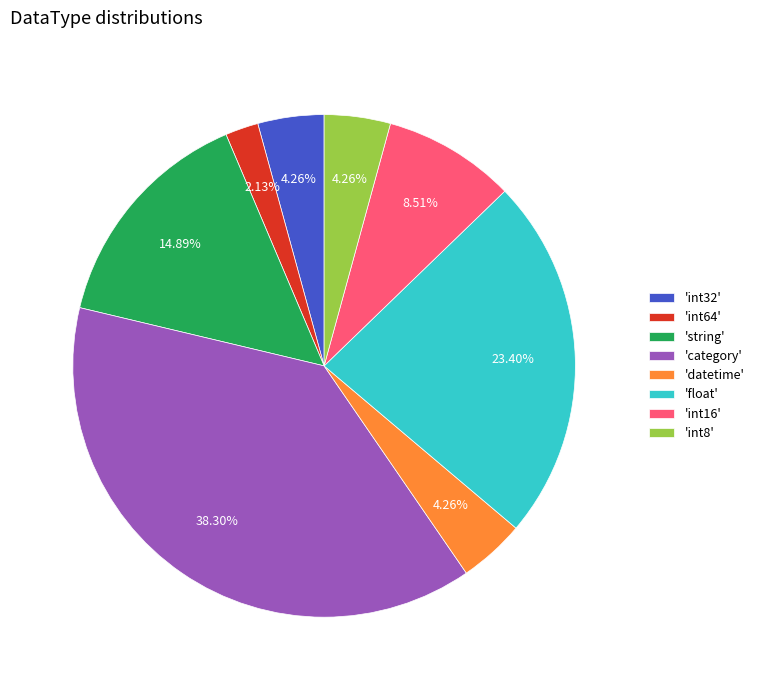

Does any single category account for the majority?

No